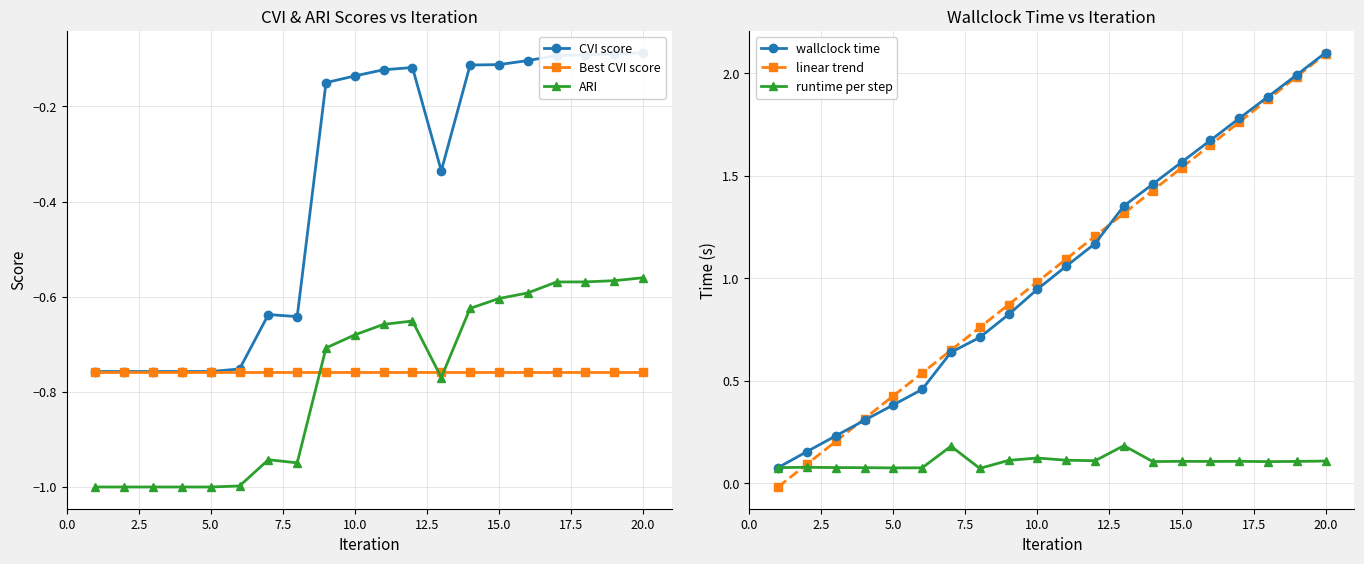

True or false: linear trend has more than 0 points higher than both neighbors.

False